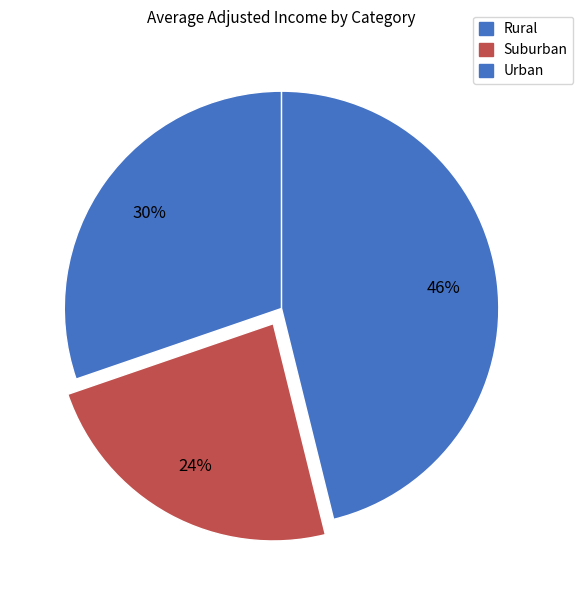

How many slices are in this pie chart?

3